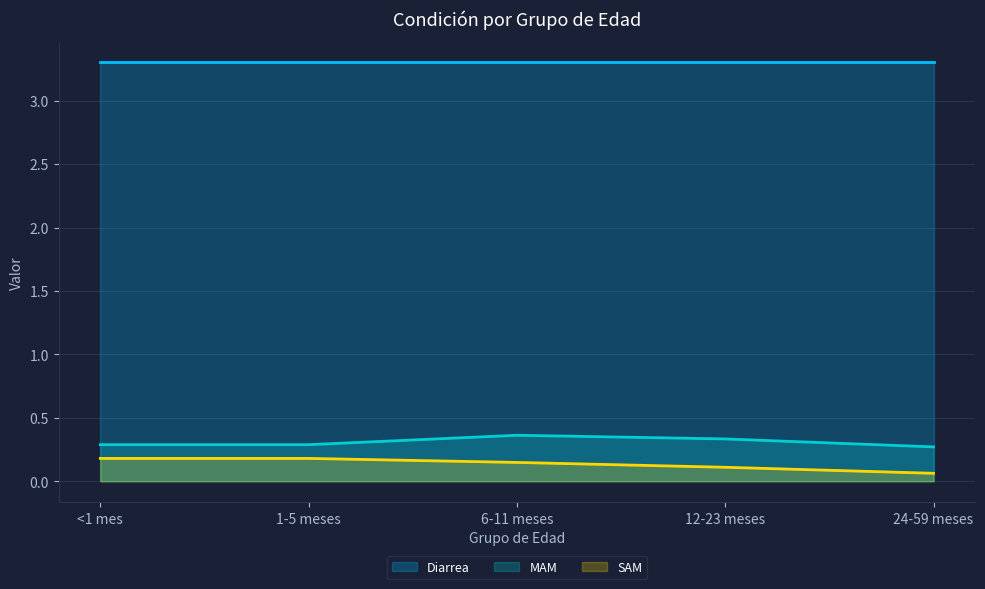

What is the smallest value displayed?

0.1